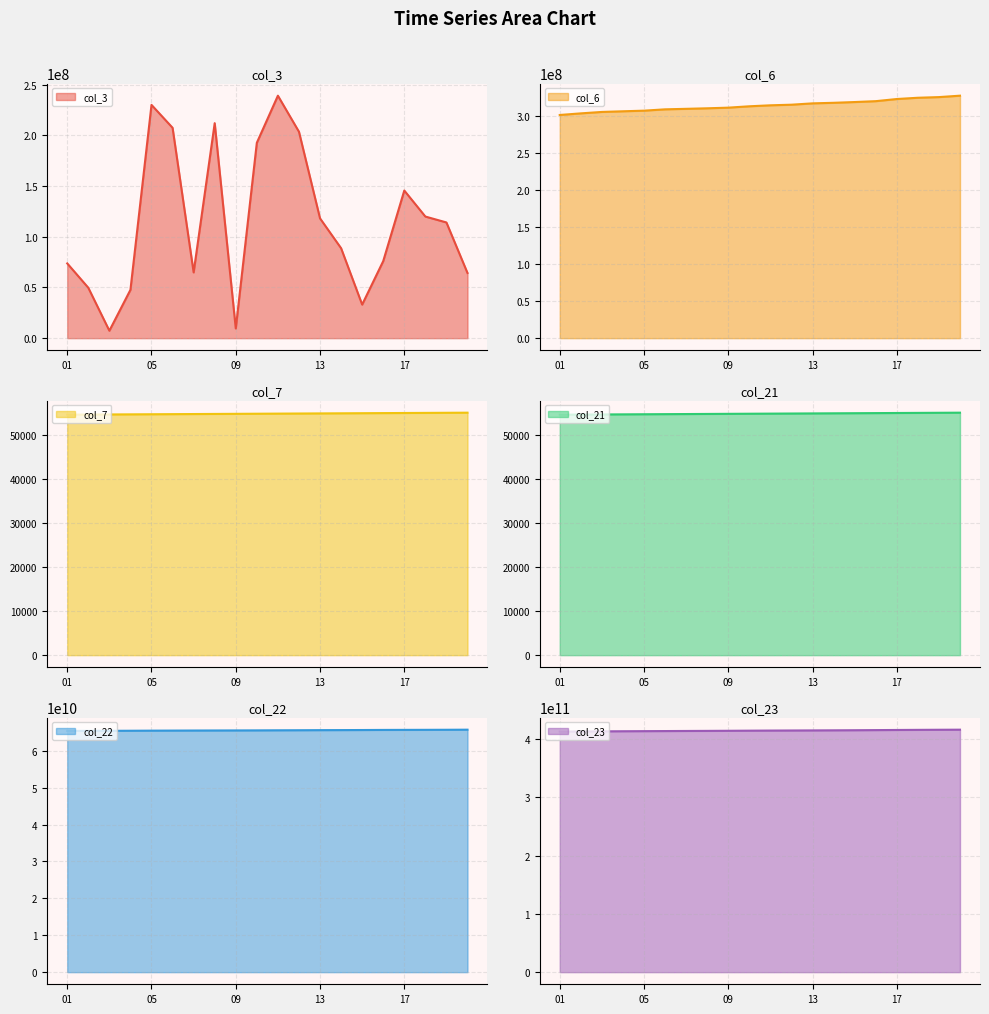

Which category has the lowest value in the col_3 series?

2022-01-03